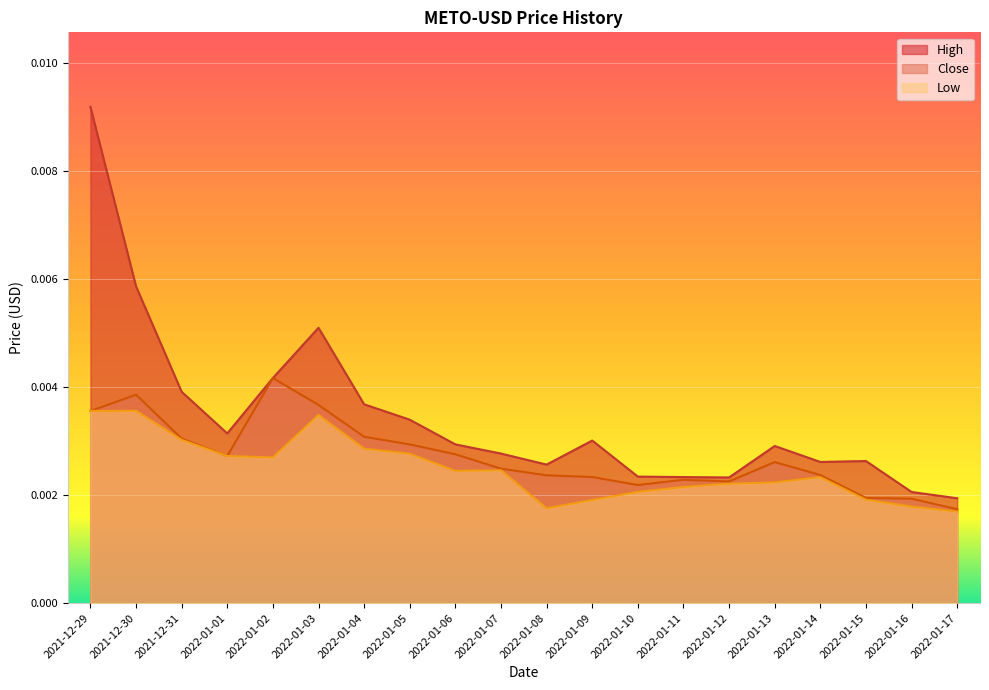

At how many categories does at least one series exceed 0?

20